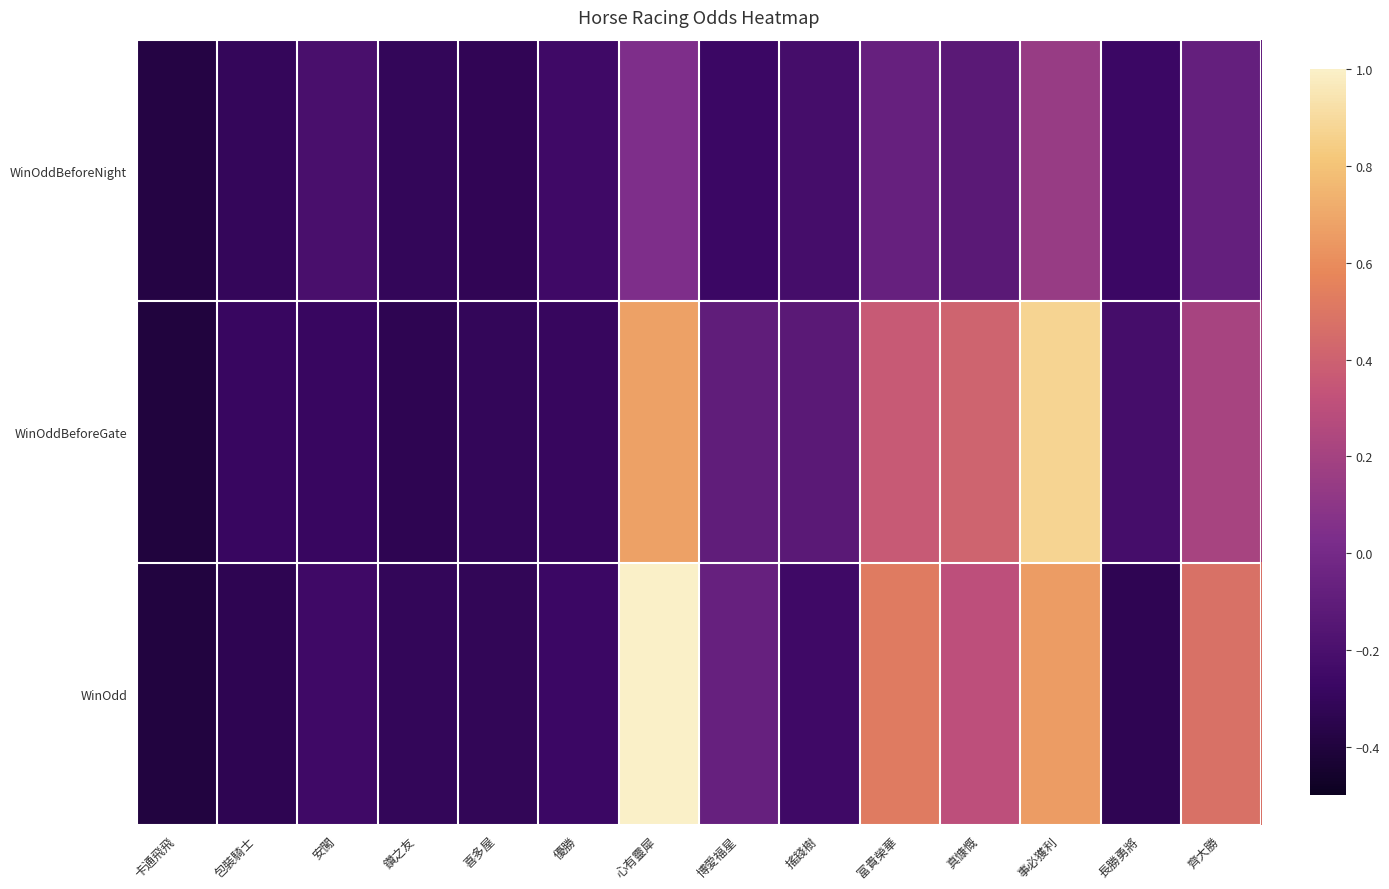

Reading left to right, what are all the values shown in this chart?

WinOddBeforeNight: 卡通飛飛=-0.4	包裝騎士=-0.3	安闖=-0.2	鑽之友=-0.3	喜多屋=-0.3	優勝=-0.3	心有靈犀=0.0	博愛福星=-0.3	搖錢樹=-0.2	富貴榮華=-0.1	真慷慨=-0.1	事必獲利=0.1	長勝勇將=-0.3	齊大勝=-0.1
WinOddBeforeGate: 卡通飛飛=-0.4	包裝騎士=-0.3	安闖=-0.3	鑽之友=-0.3	喜多屋=-0.3	優勝=-0.3	心有靈犀=0.7	博愛福星=-0.1	搖錢樹=-0.1	富貴榮華=0.4	真慷慨=0.4	事必獲利=0.9	長勝勇將=-0.2	齊大勝=0.2
WinOdd: 卡通飛飛=-0.4	包裝騎士=-0.3	安闖=-0.3	鑽之友=-0.3	喜多屋=-0.3	優勝=-0.3	心有靈犀=1.0	博愛福星=-0.1	搖錢樹=-0.3	富貴榮華=0.5	真慷慨=0.3	事必獲利=0.7	長勝勇將=-0.3	齊大勝=0.5